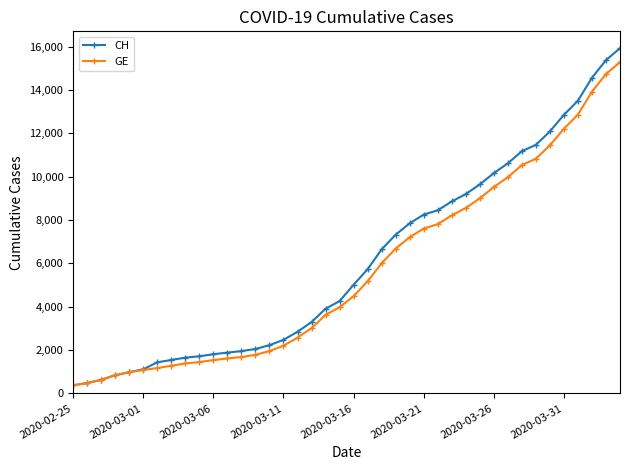

Which series has the largest total across all categories?

CH